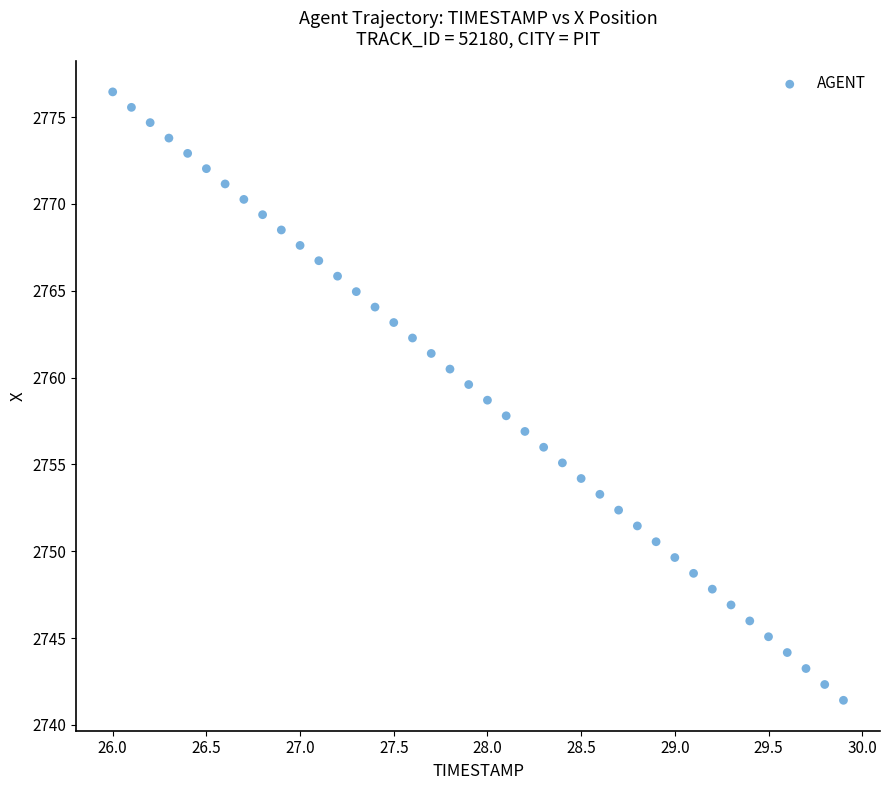

What is the range of X values (max minus min)?

3.9